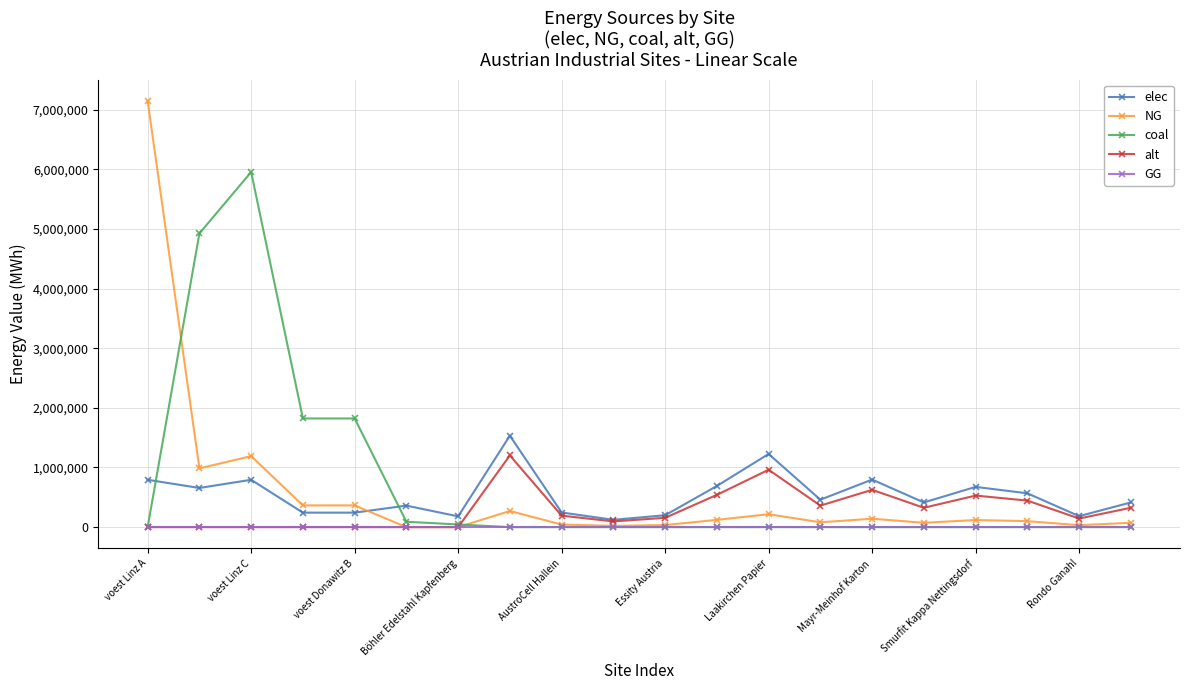

How many distinct data groups are displayed?

5